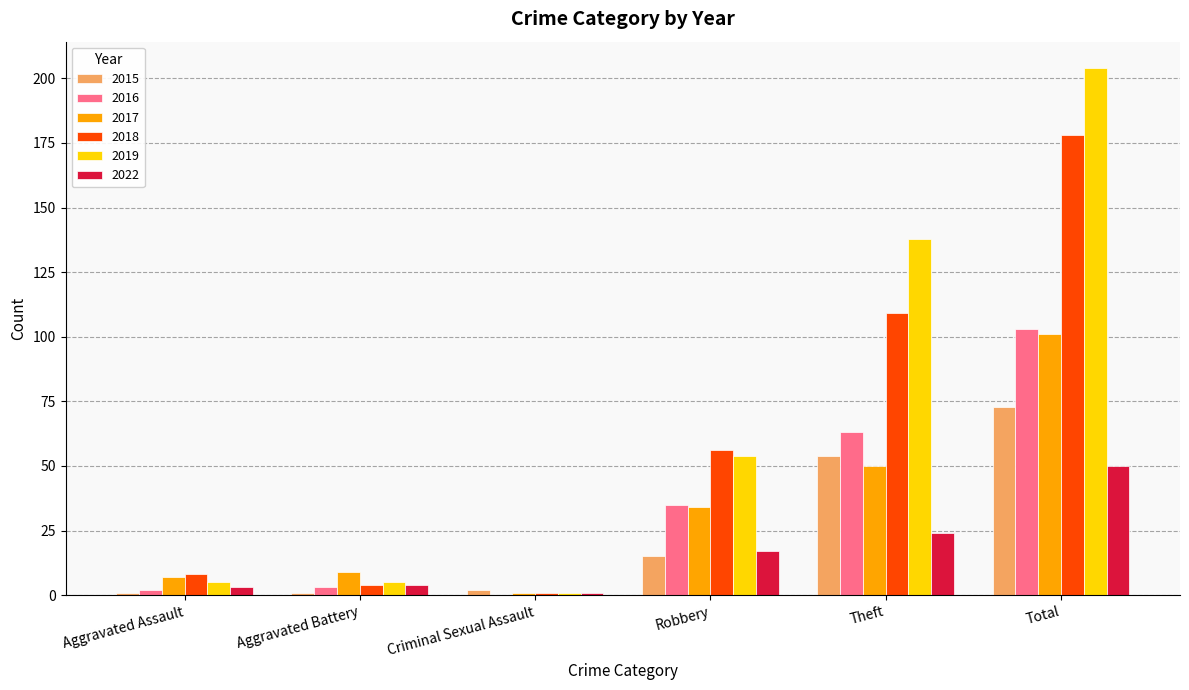

Count the number of categories in the chart.

6